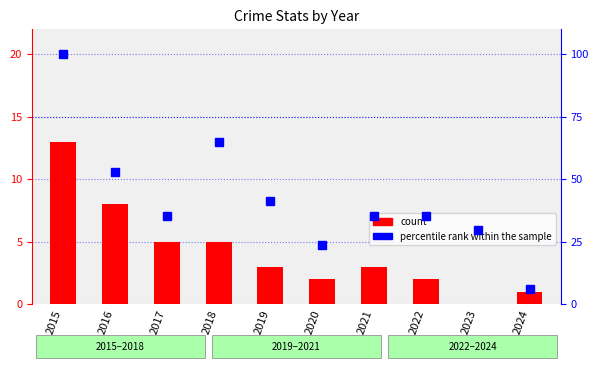

Rank the series by their average value, from highest to lowest.

percentile rank within the sample, count